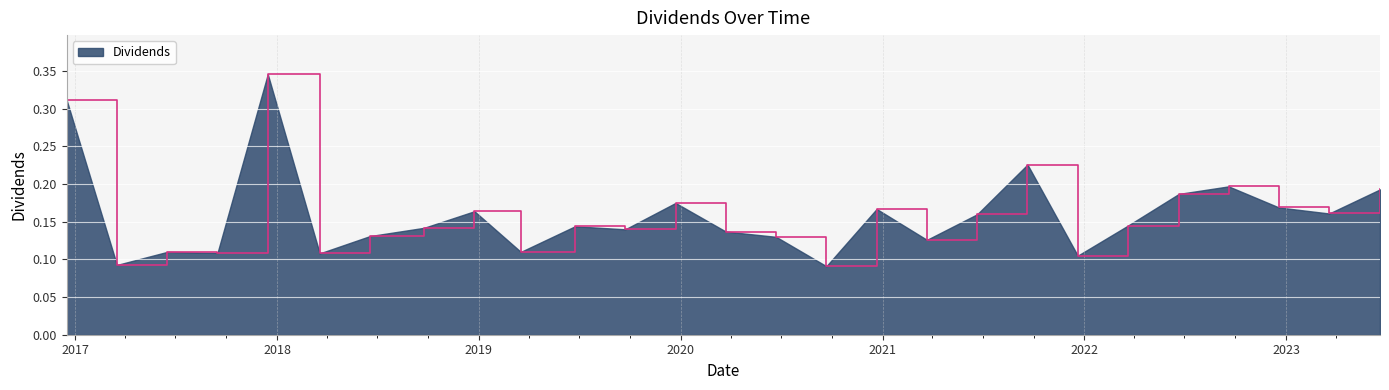

What is the greatest value displayed?

0.3